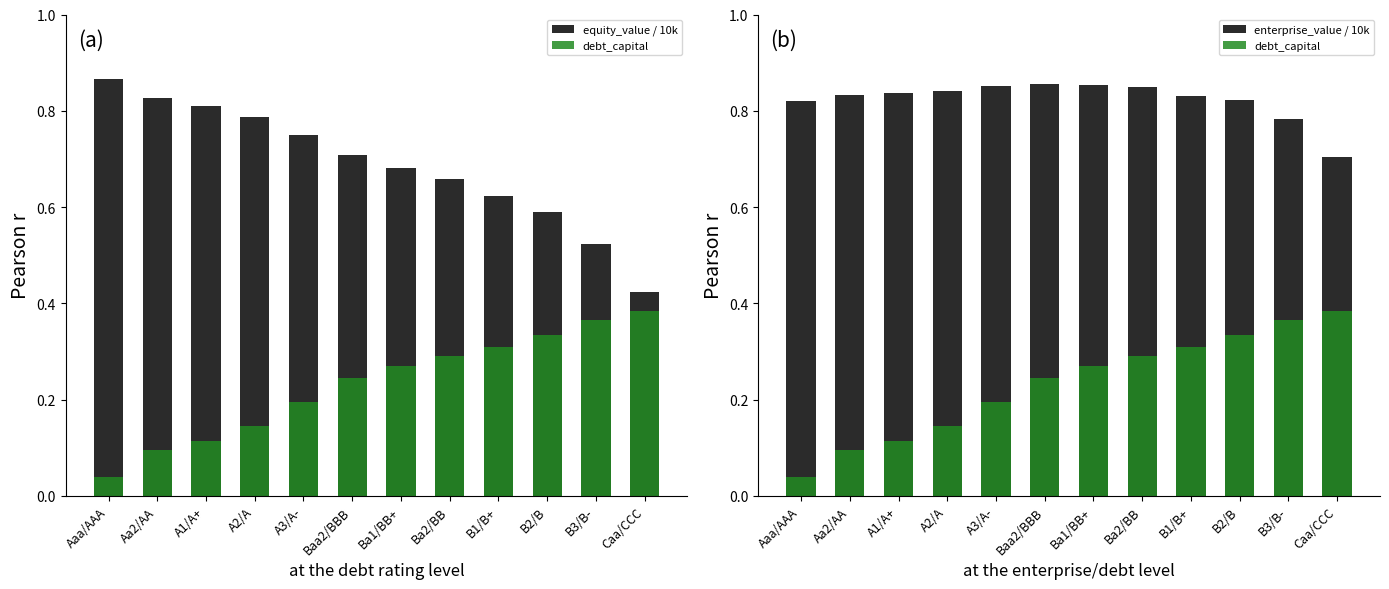

Which series has the widest spread of values?

equity_value / 10k